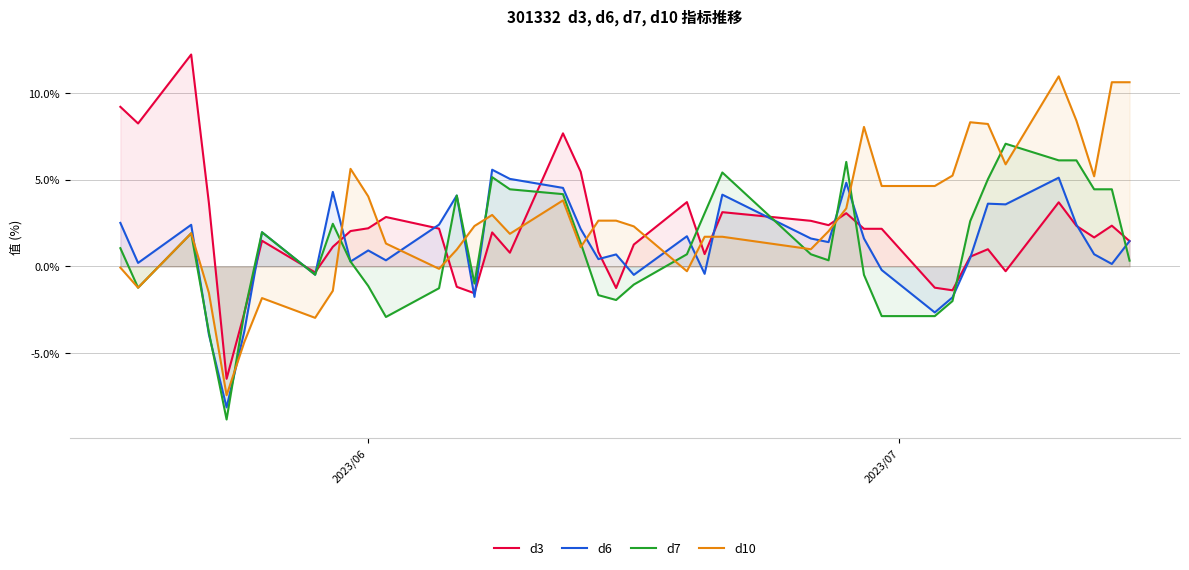

What is the lowest value of the d10 series?

-7.4